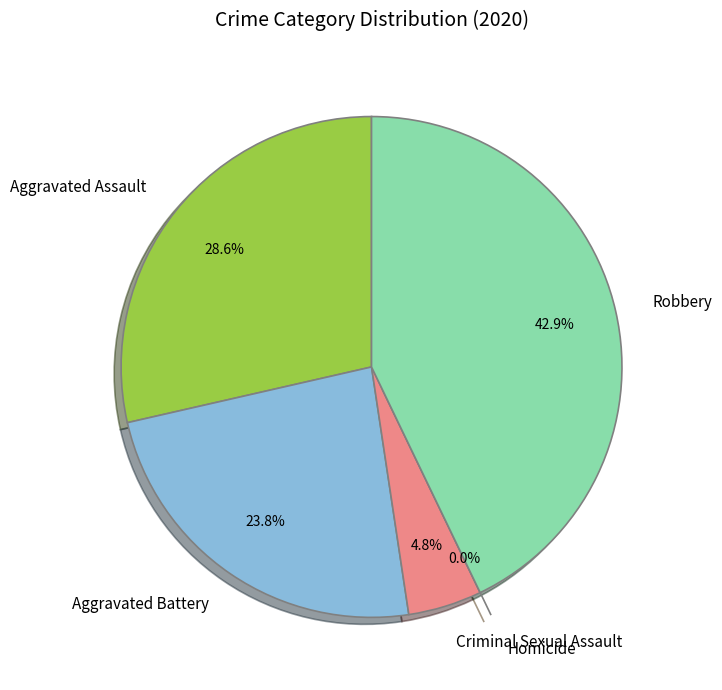

Does Aggravated Assault represent more than half of the total?

No